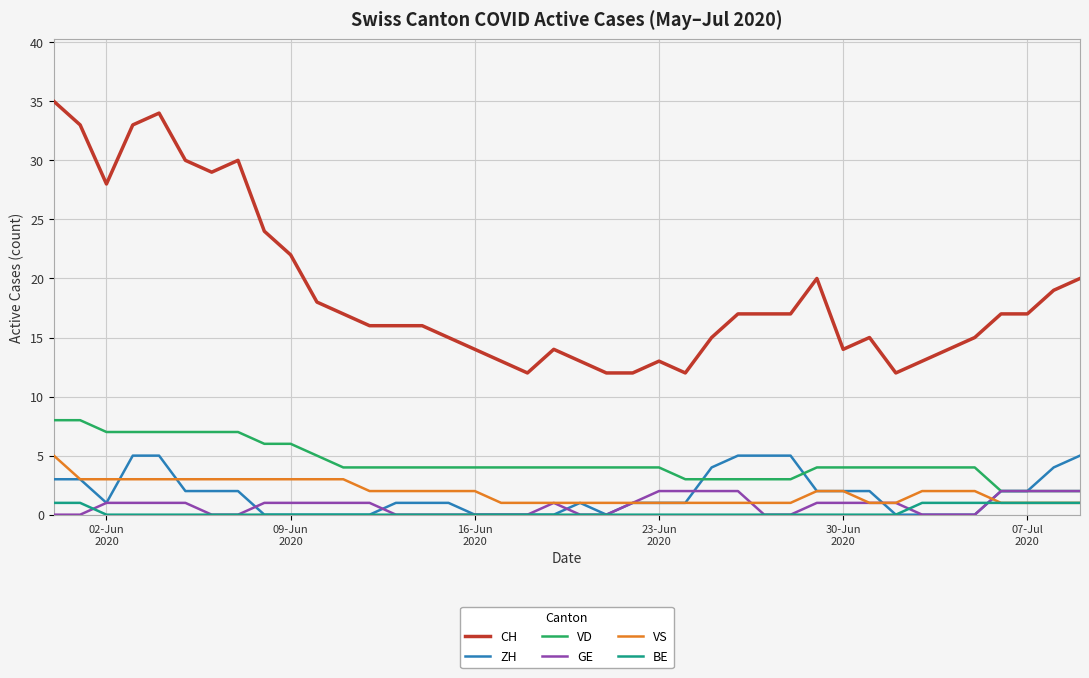

True or false: VS and VD cross at least once.

False